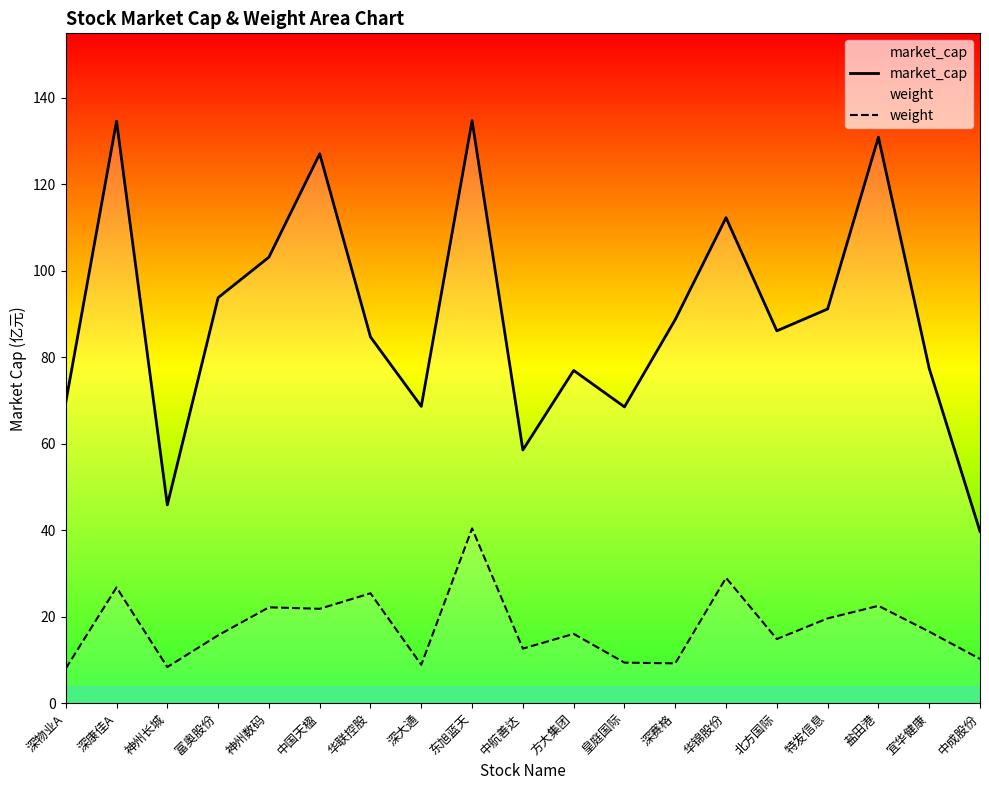

How many data points does each series have?

19